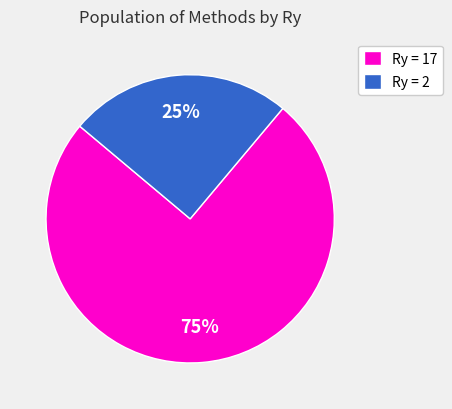

Combined, do Ry = 2 and Ry = 17 account for over 50%?

Yes